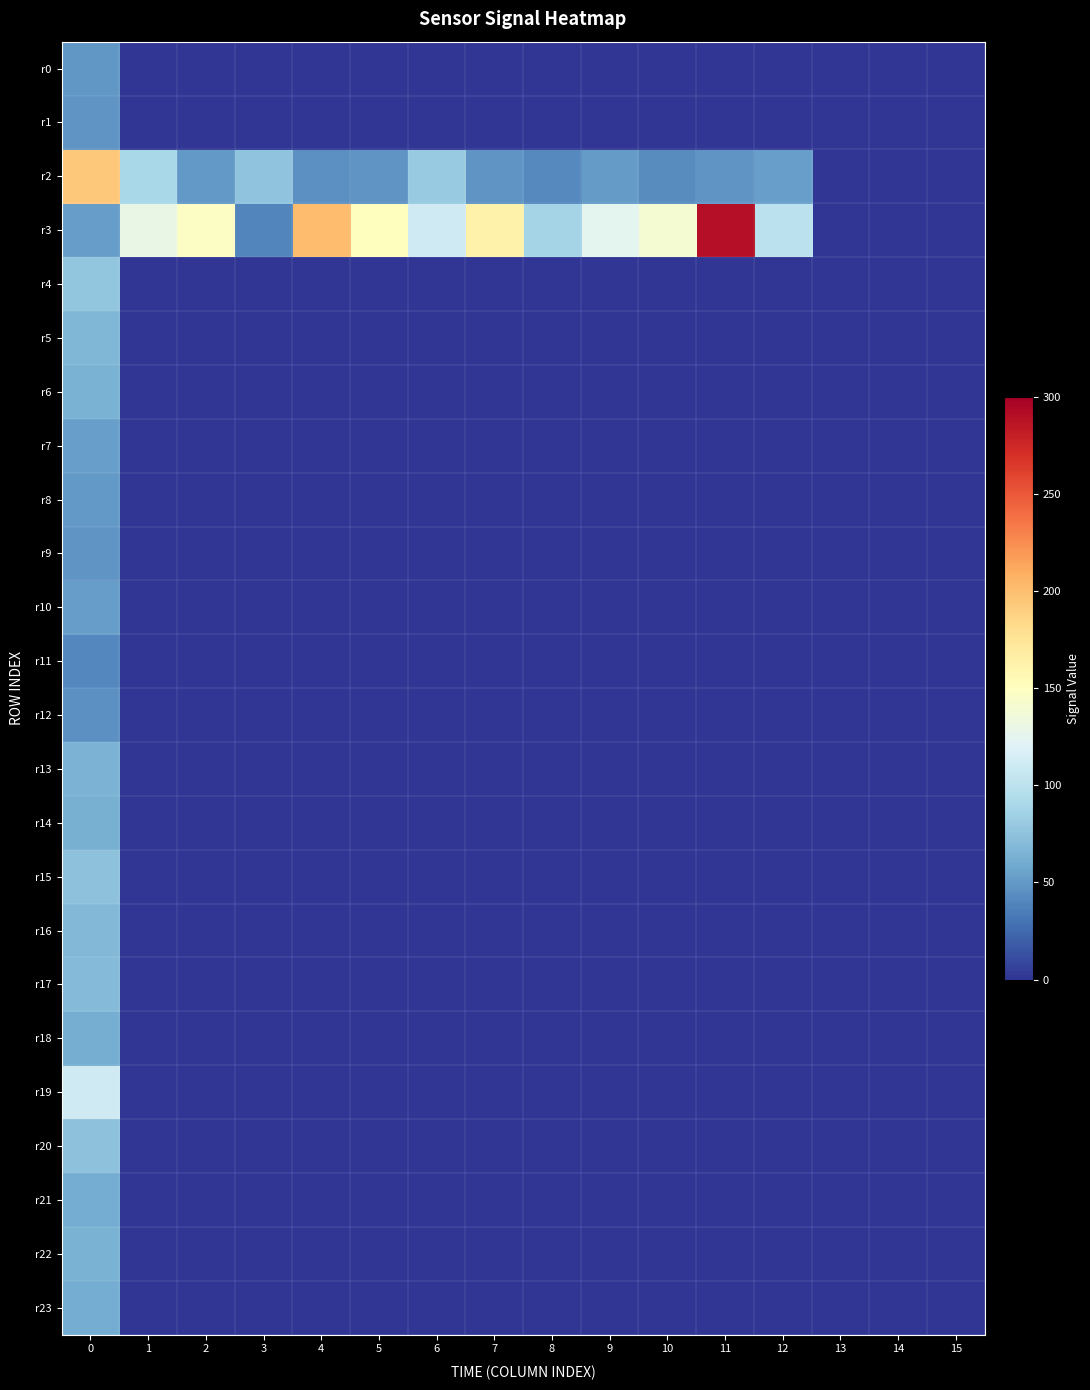

What is the total value across all series at 3?

115